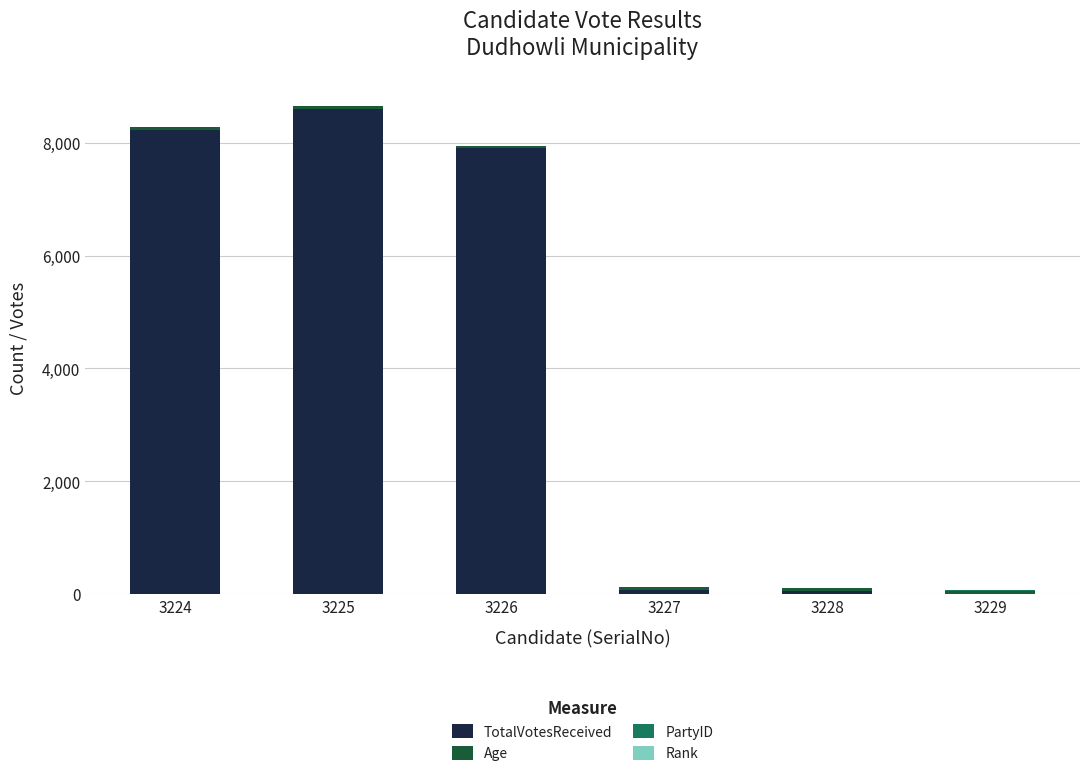

The TotalVotesReceived series shows 12265 at 3225. True or false?

False